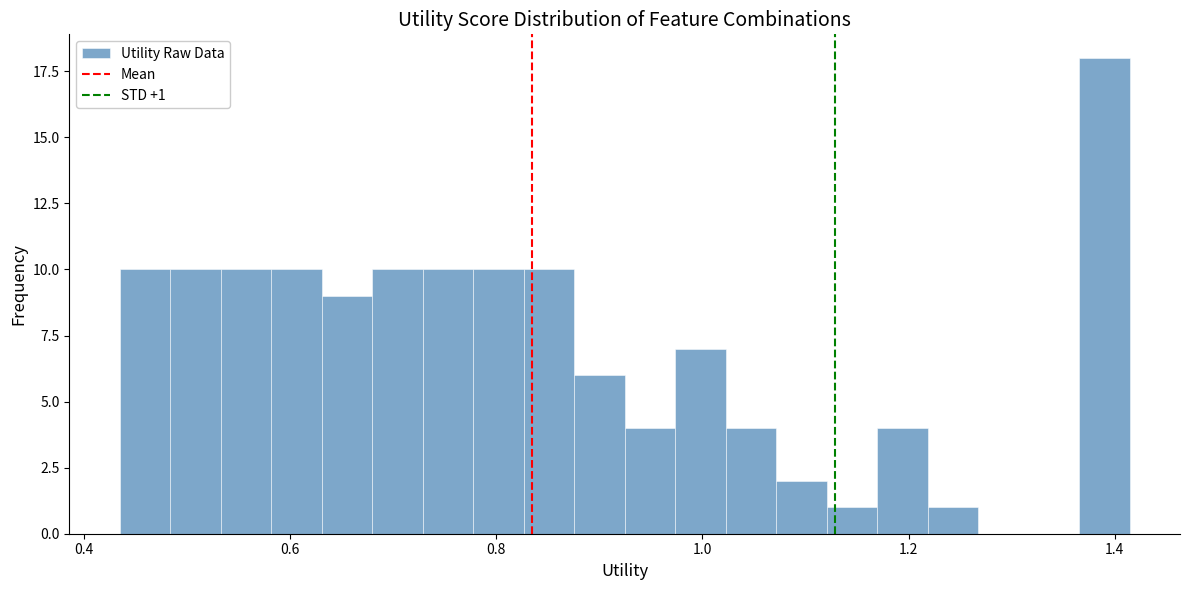

Read against the x-axis, roughly where is the centre of the tallest bar?

1.38